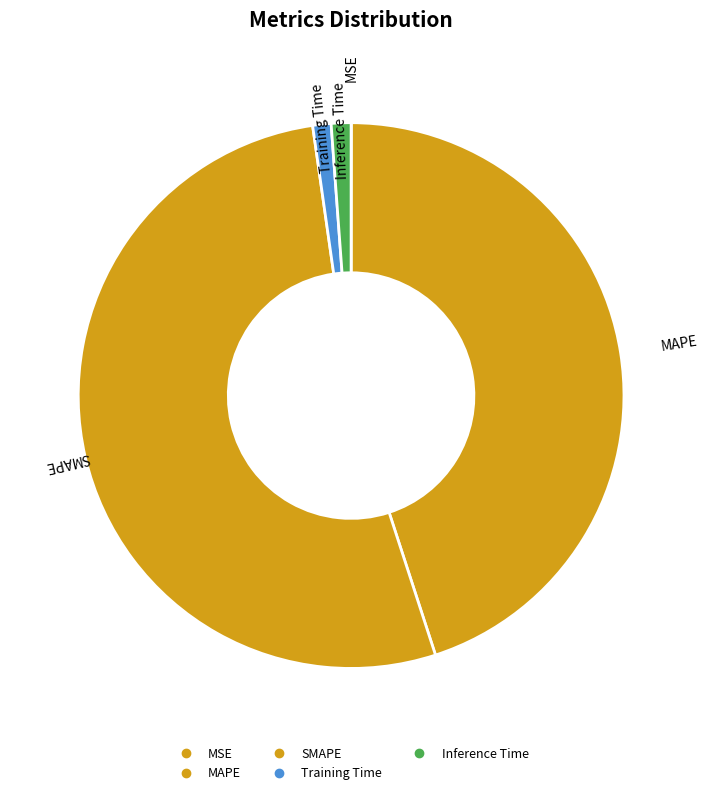

Rank the categories by value from lowest to highest.

MSE, Training Time, Inference Time, MAPE, SMAPE